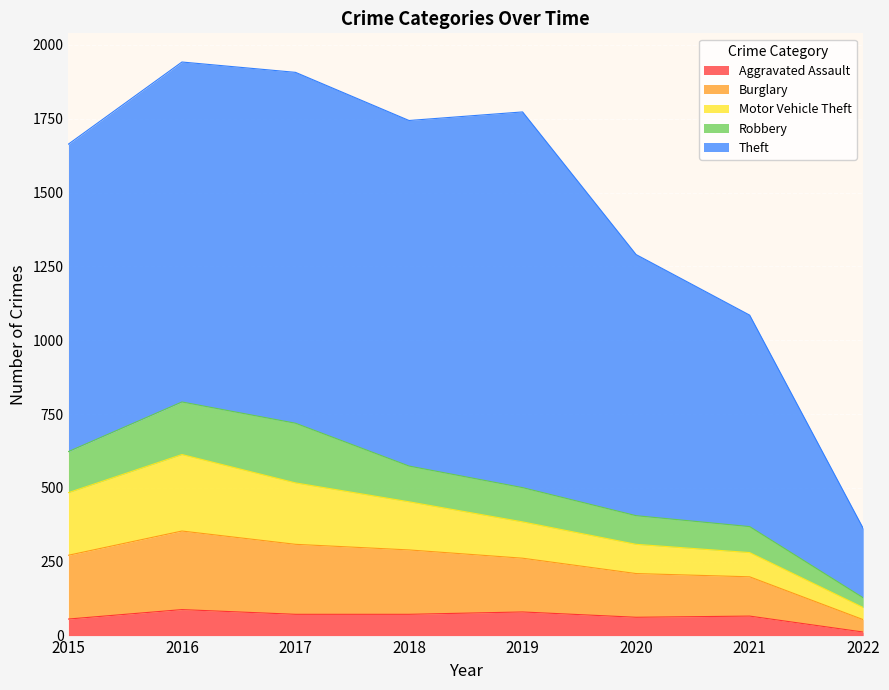

How many lines are shown in the chart?

5